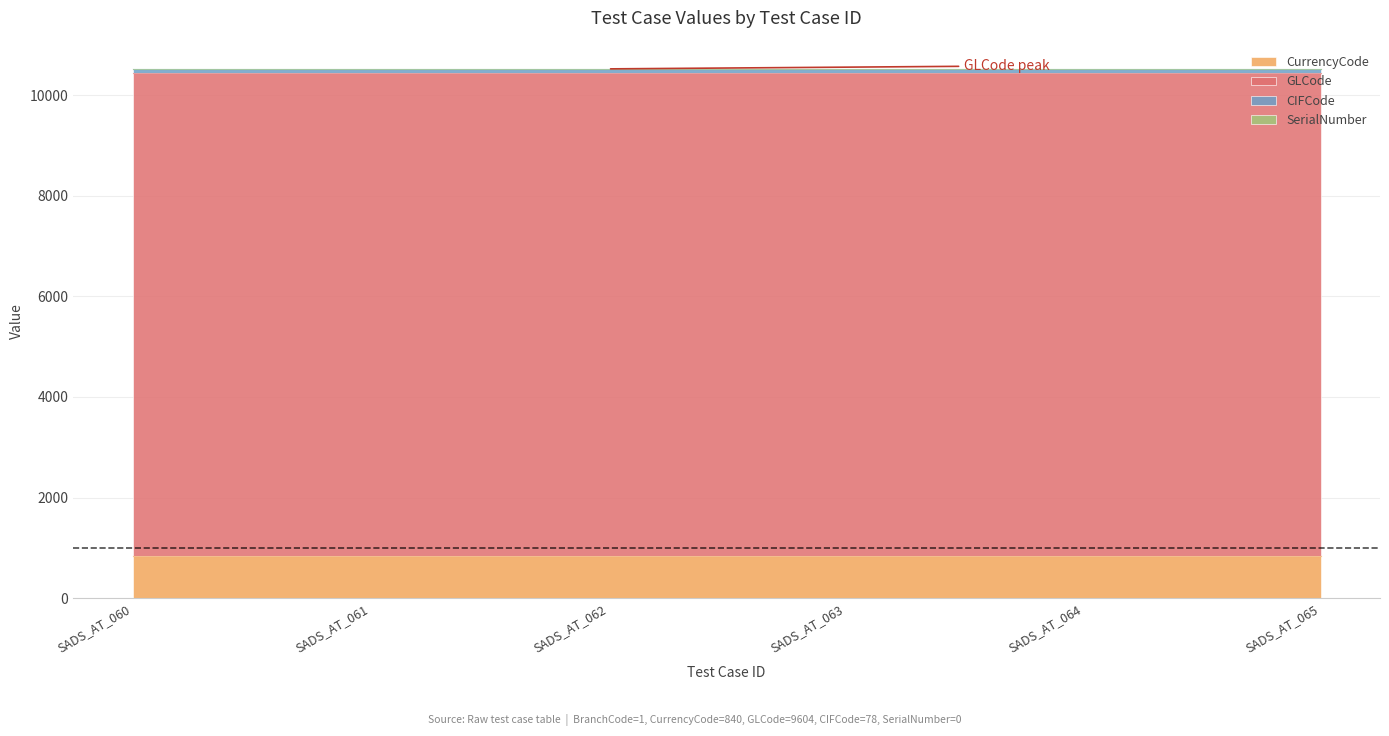

Rank the series at SADS_AT_064 from lowest to highest value.

SerialNumber, CIFCode, CurrencyCode, GLCode